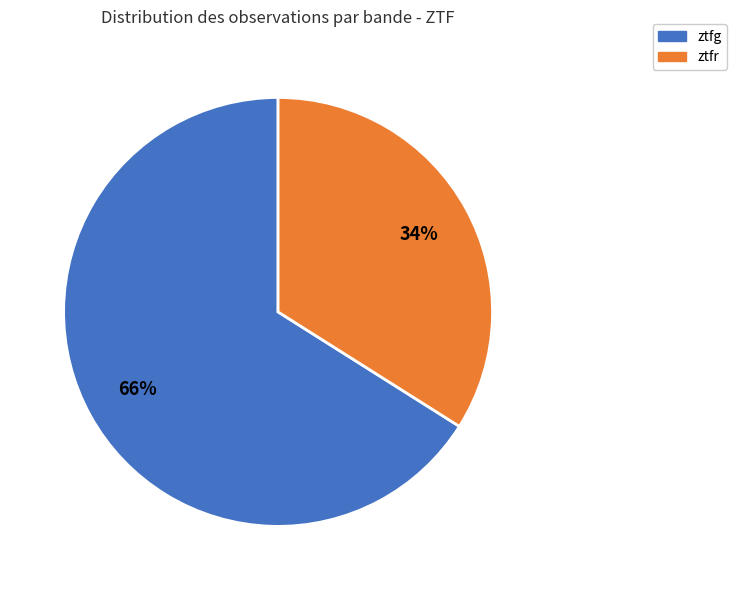

To the nearest percent, what is the difference between the largest and smallest slice percentages?

32%